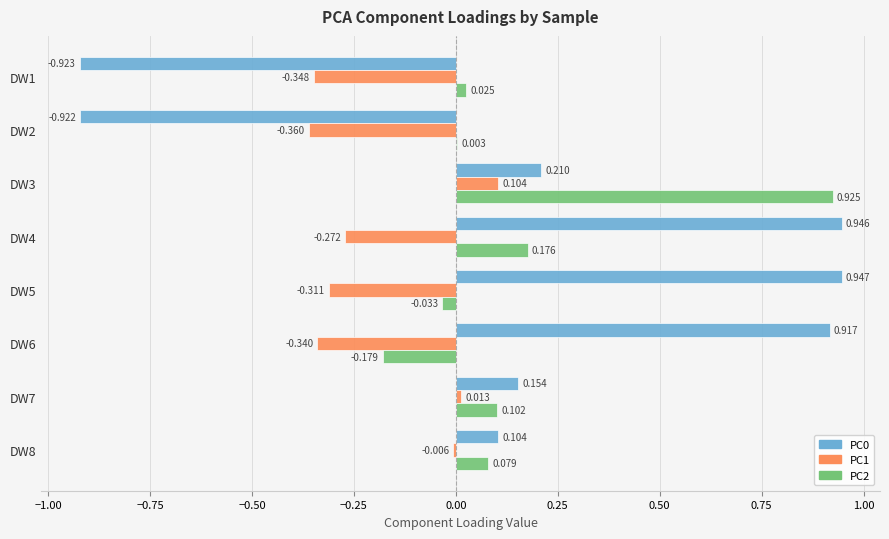

Is the value of PC0 at DW5 greater than the value of PC2 at DW2?

Yes